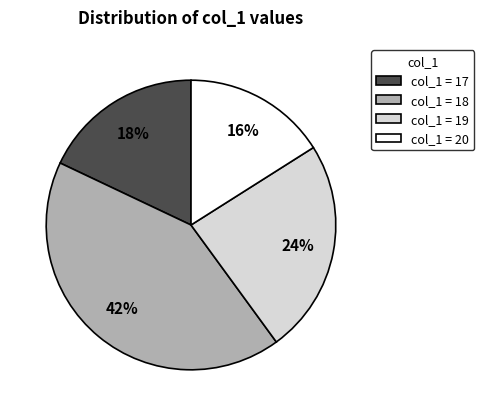

Does any single category account for the majority?

No